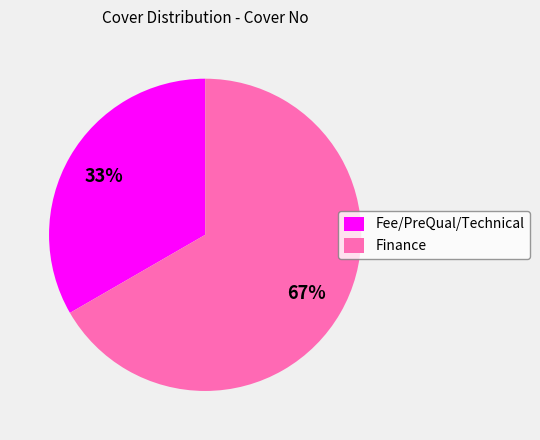

Is there any slice that represents more than half of the pie?

Yes